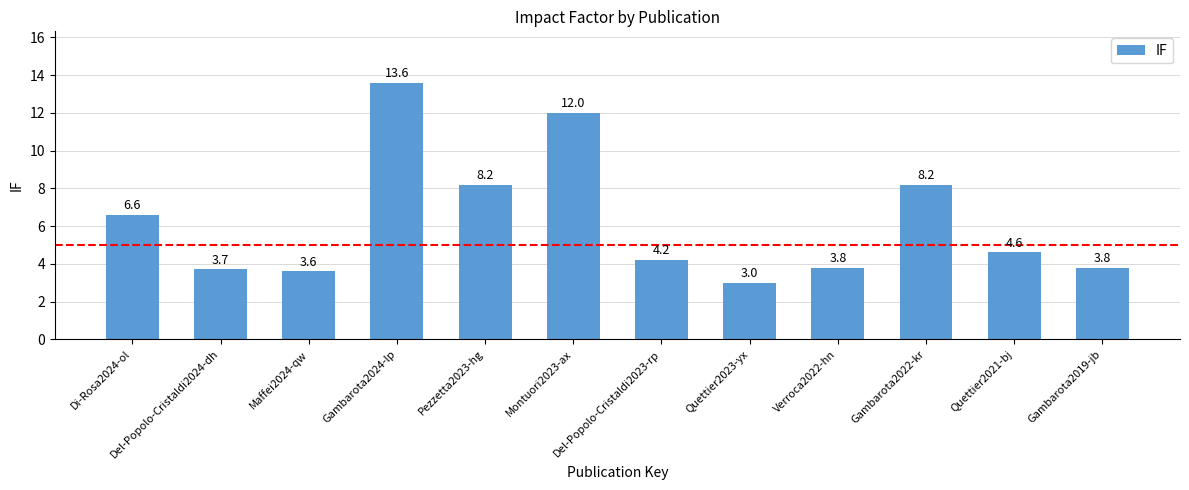

How many data points are less than 4?

5